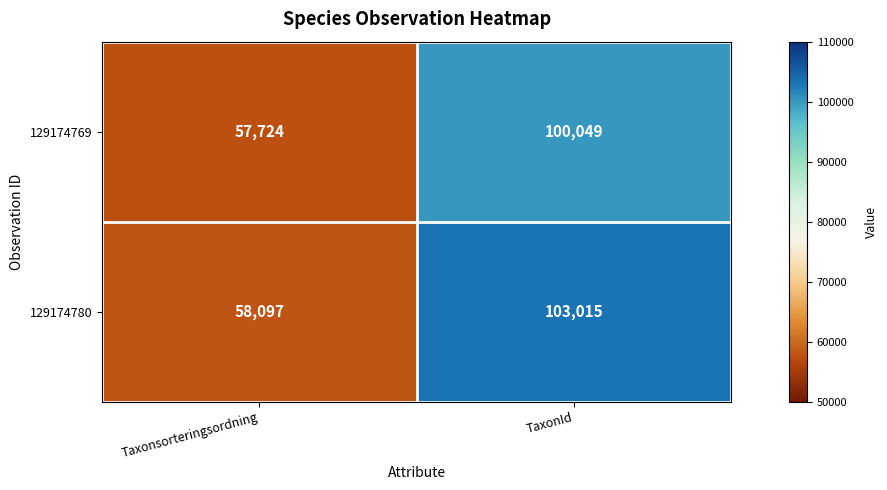

Is it true that 129174780 equals 58097 at Taxonsorteringsordning?

True